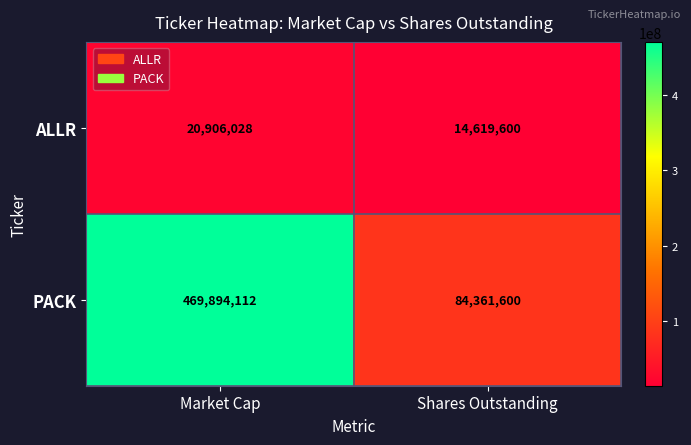

What is the highest value of the ALLR series?

20906028